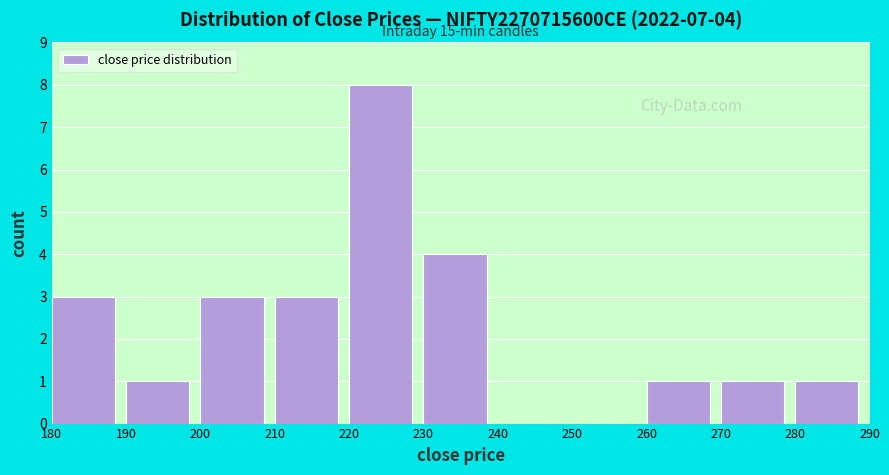

Over which range of the x-axis is the bar tallest?

220 to 230